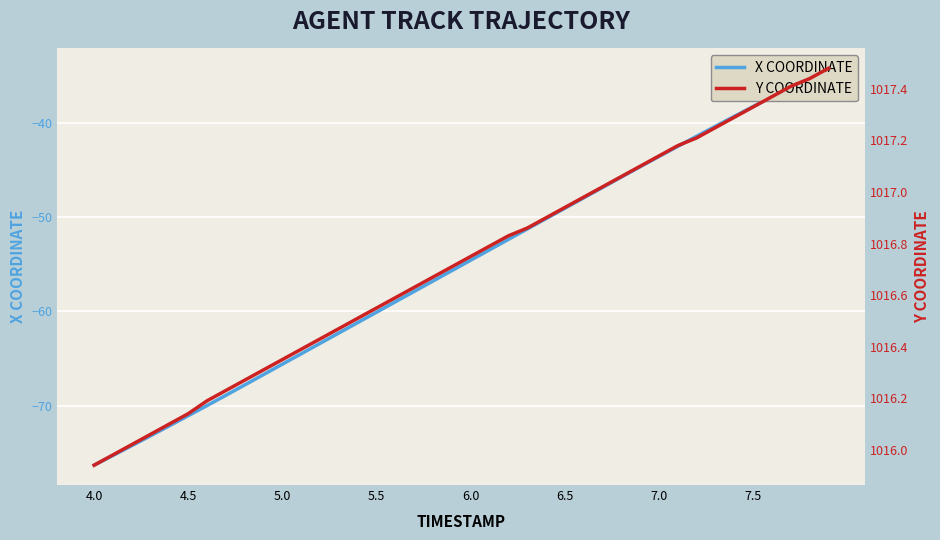

How many data points in Y COORDINATE are above 1016?

38